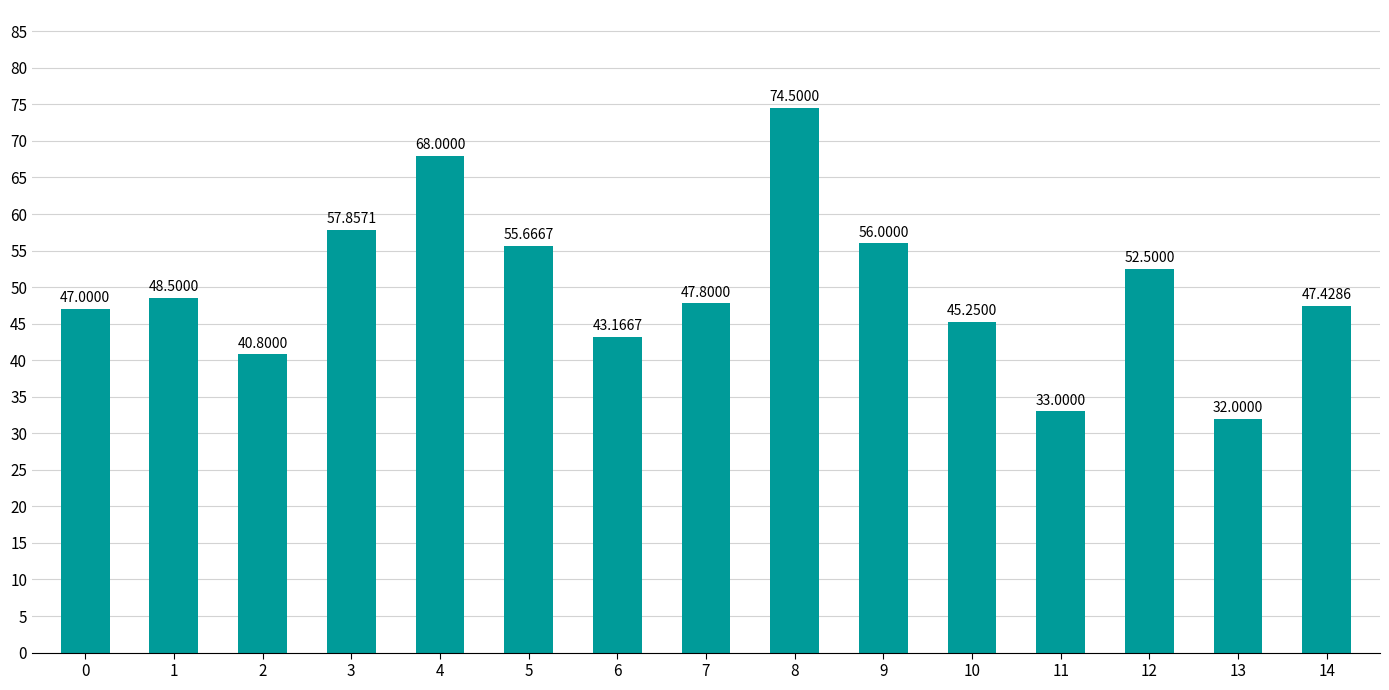

What is the maximum value shown in the chart?

74.5